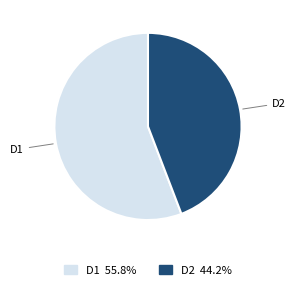

Is there a majority slice in this chart?

Yes